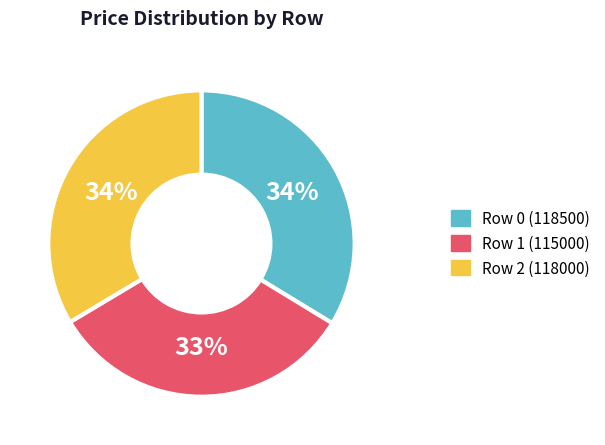

How many slices are in this pie chart?

3